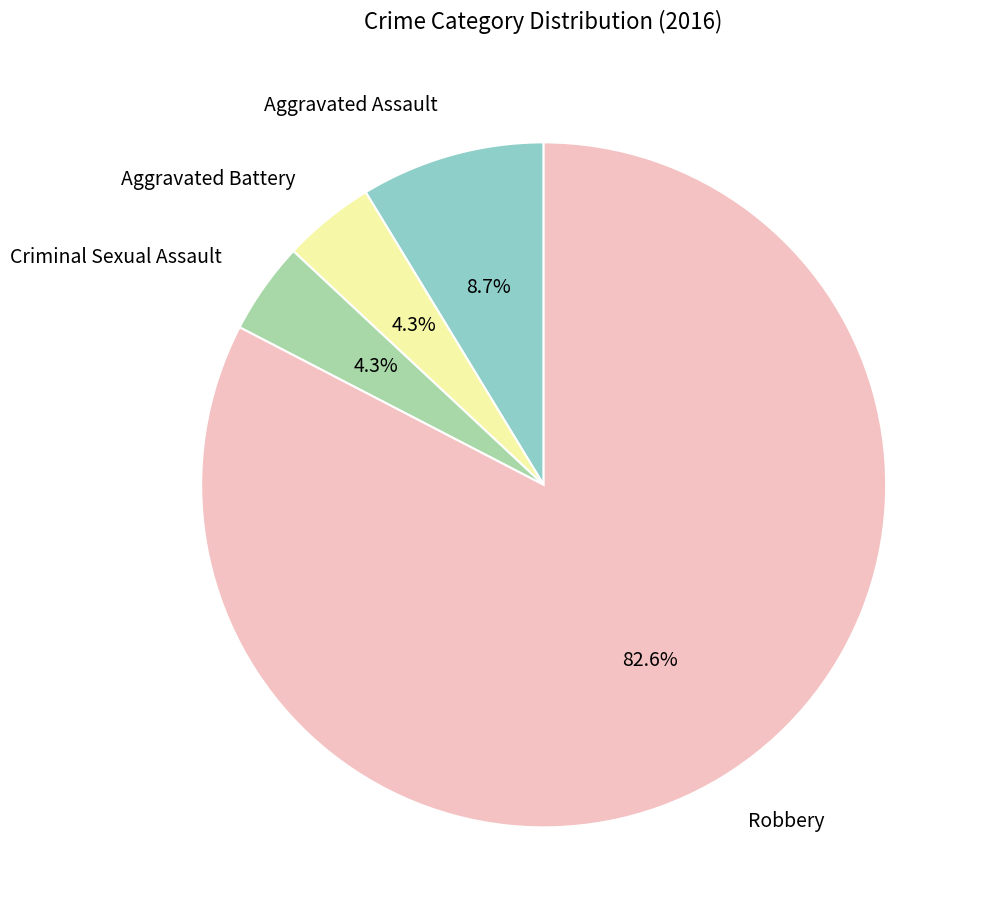

Is there a majority slice in this chart?

Yes